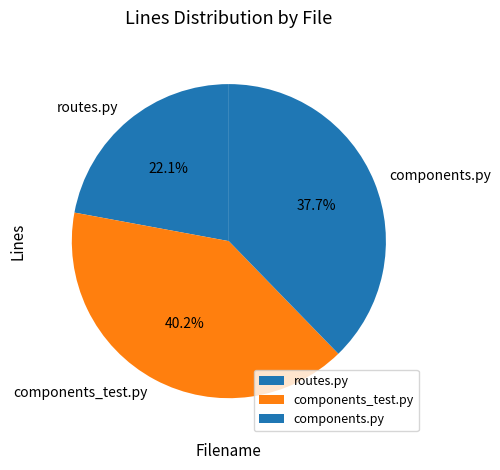

To the nearest percent, what is the average slice percentage?

33%